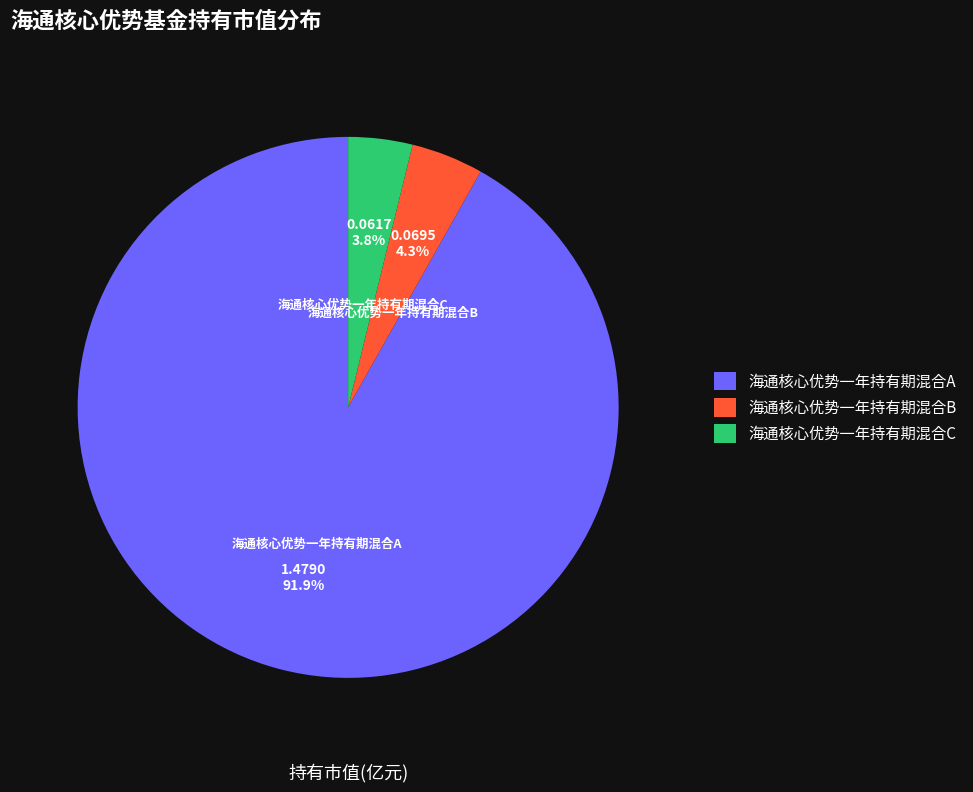

Between 海通核心优势一年持有期混合C and 海通核心优势一年持有期混合A, which is larger?

海通核心优势一年持有期混合A